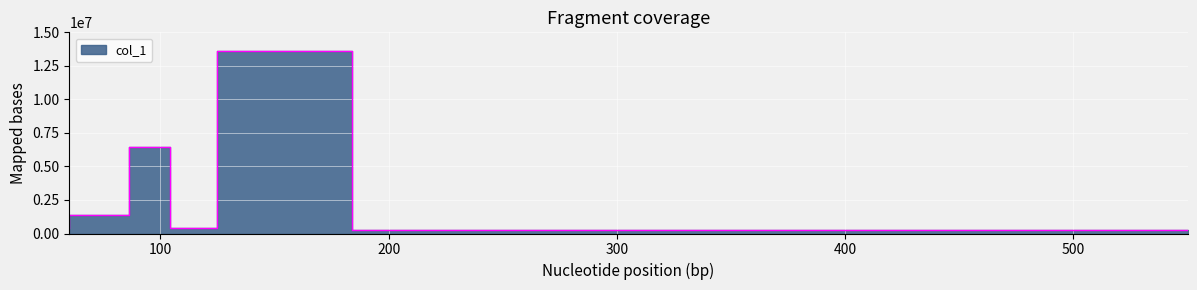

Reading left to right, transcribe all the data shown in this chart.

60.08100128173828=410632.6	86.09642028808594=1390065.8	104.10700988769531=6473681.5	124.9998550415039=390744.0	184.07333374023438=13646490.0	550.329345703125=249496.8